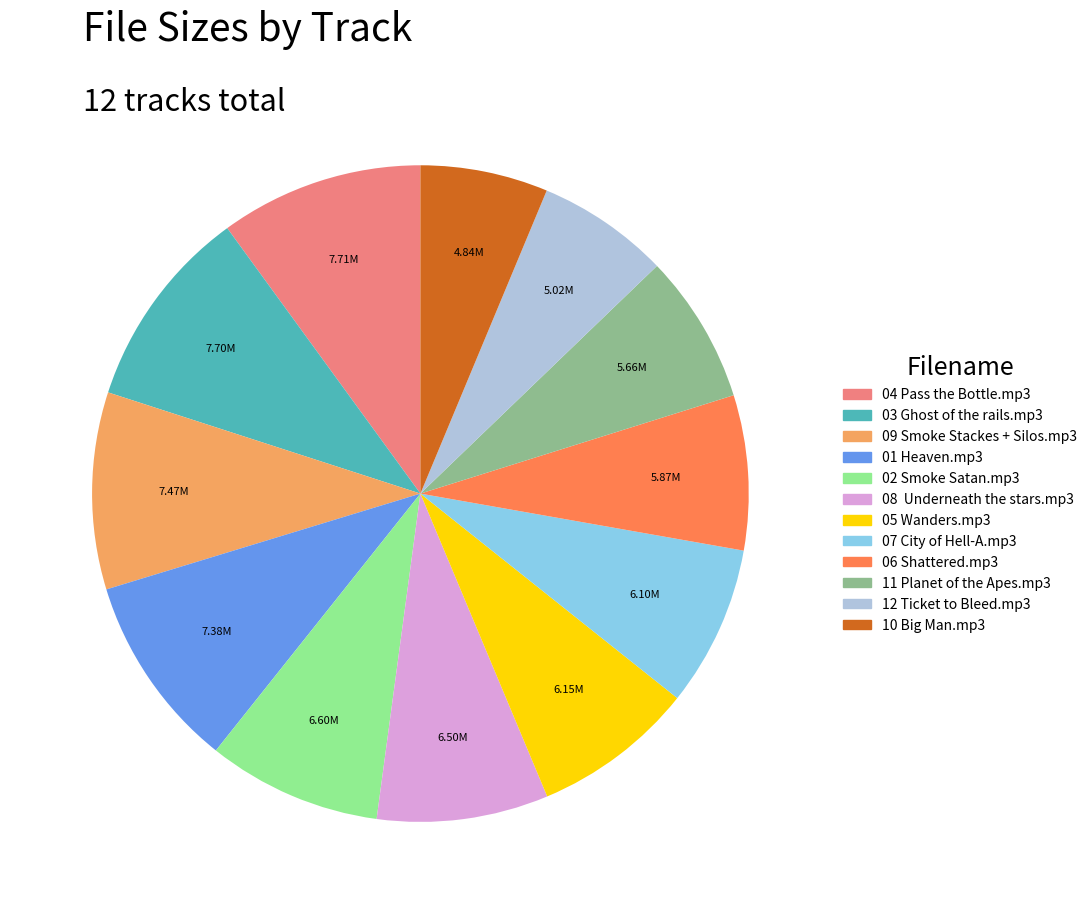

Which has a higher value, 10 Big Man.mp3 or 09 Smoke Stackes + Silos.mp3?

09 Smoke Stackes + Silos.mp3